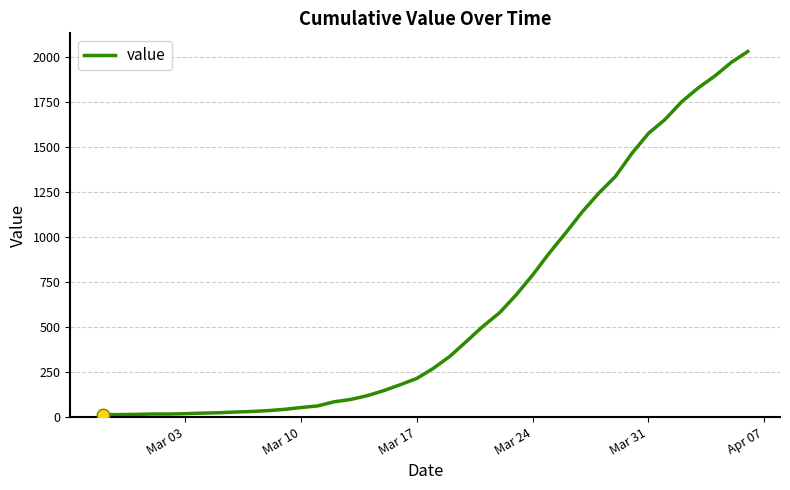

What is the difference between the maximum and minimum values?

2019